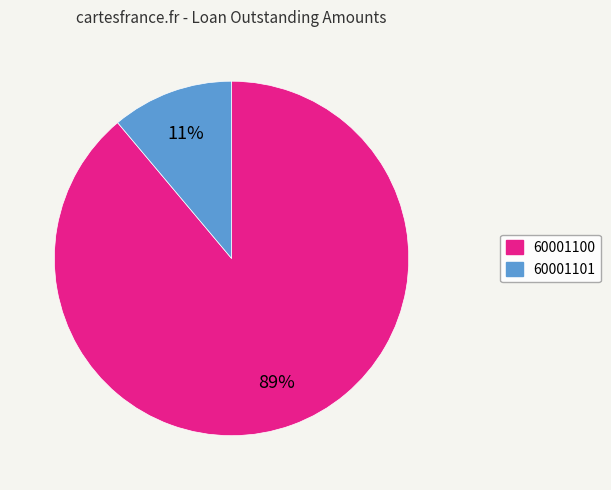

What is the majority slice?

60001100